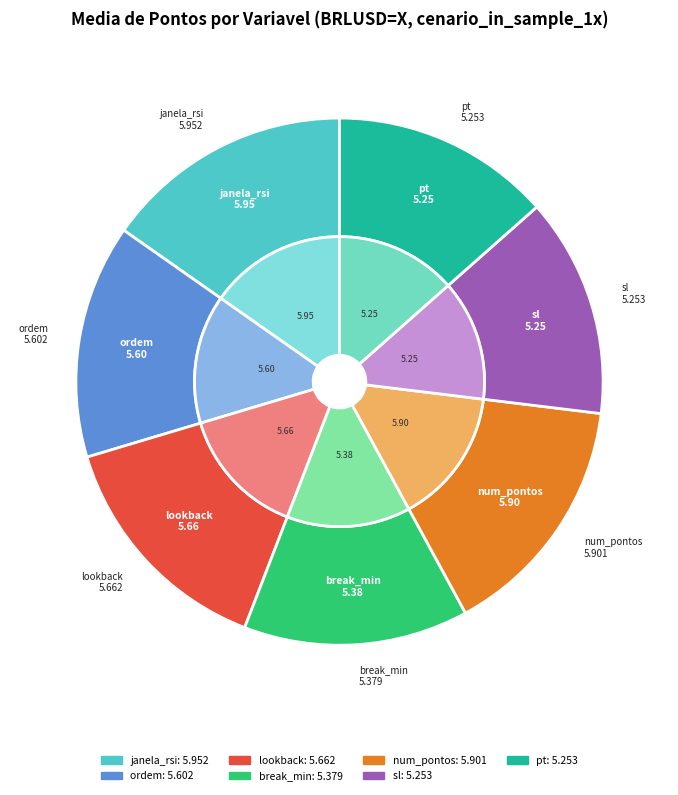

How many segments does this pie chart have?

7